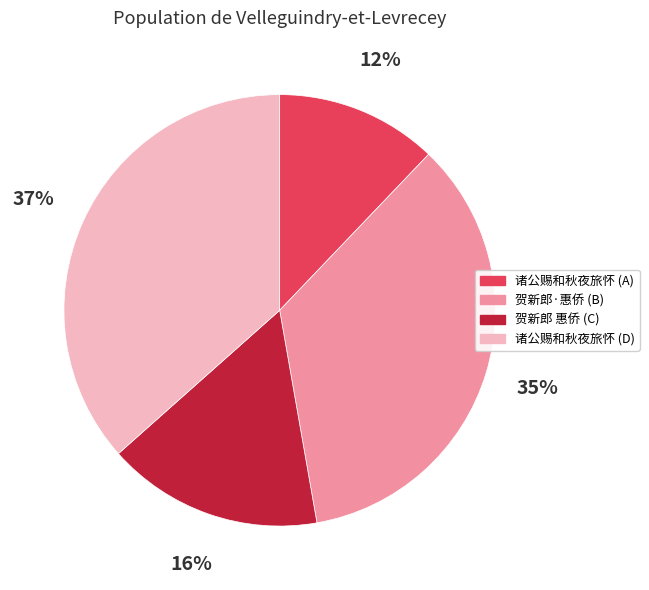

Does any single category account for the majority?

No